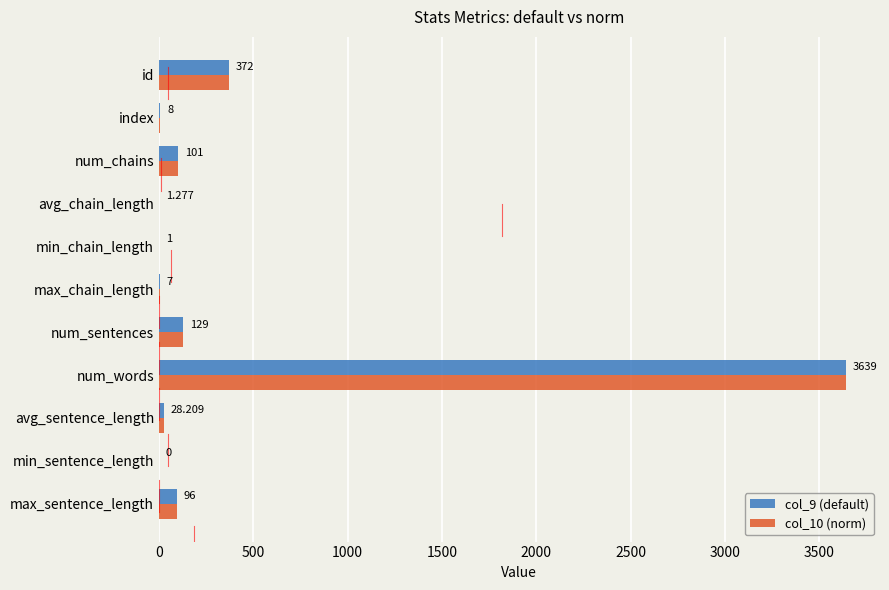

At which category does the chart reach its peak across all series?

num_words